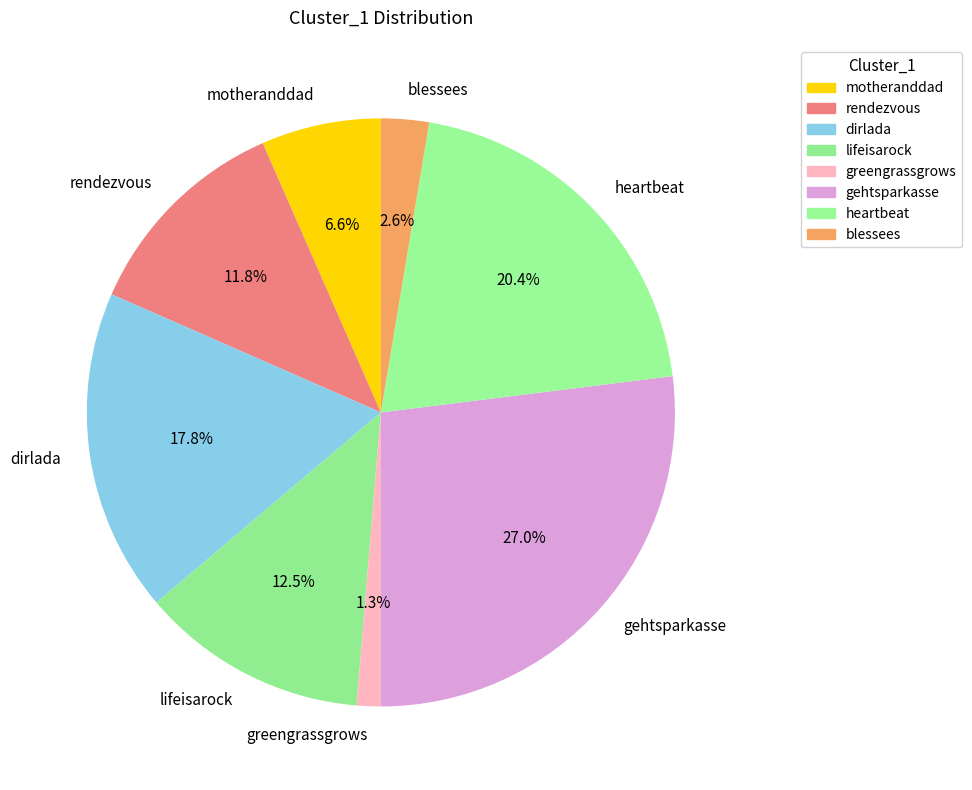

How many slices are in this pie chart?

8